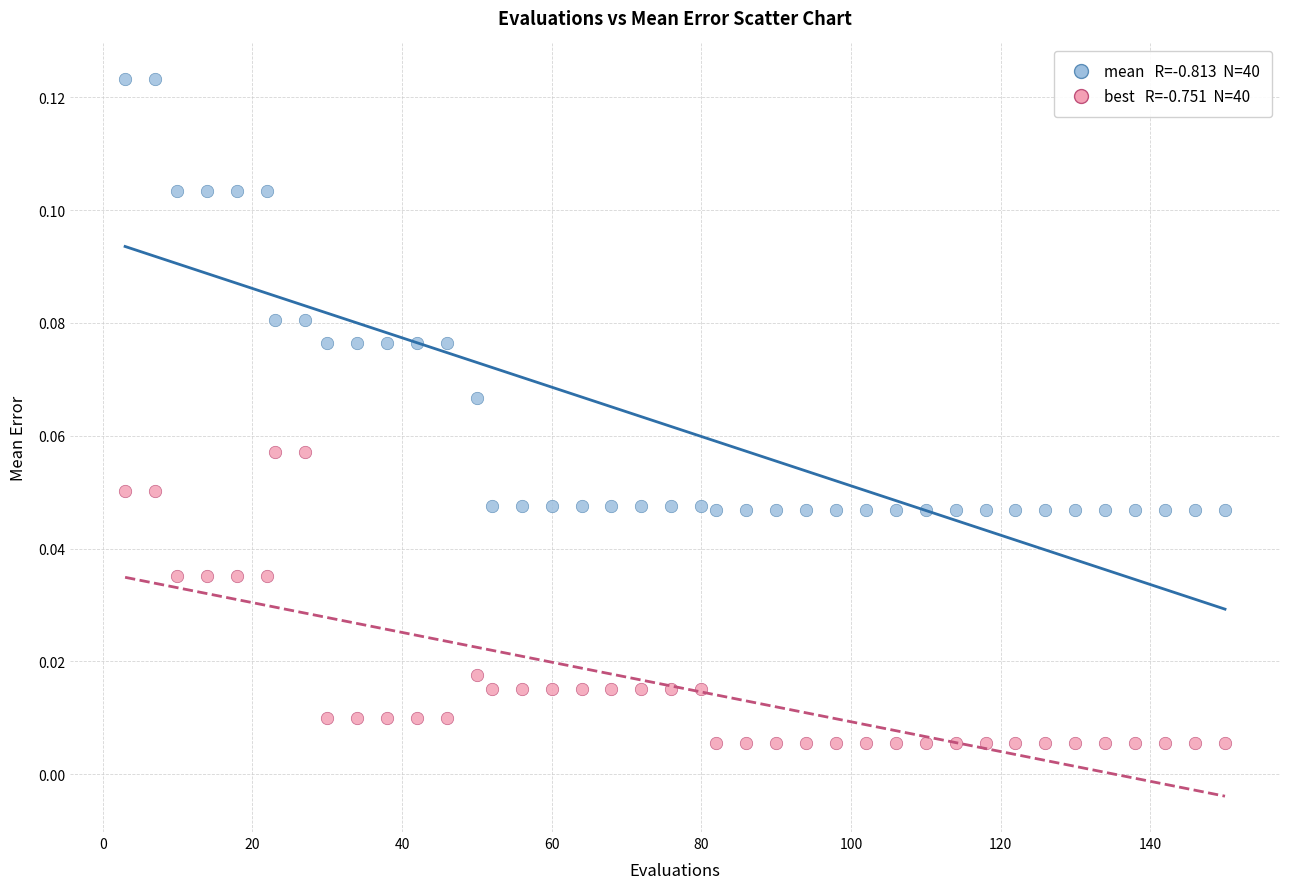

Across all data points, what is the range of X values (max minus min)?

147.0